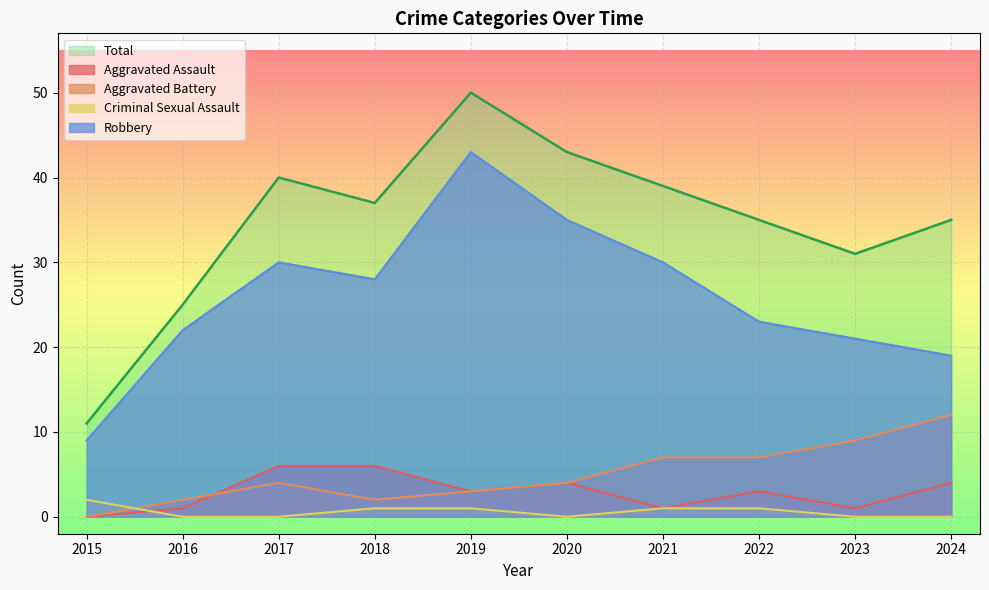

At which category does Aggravated Battery reach its first local peak?

2017